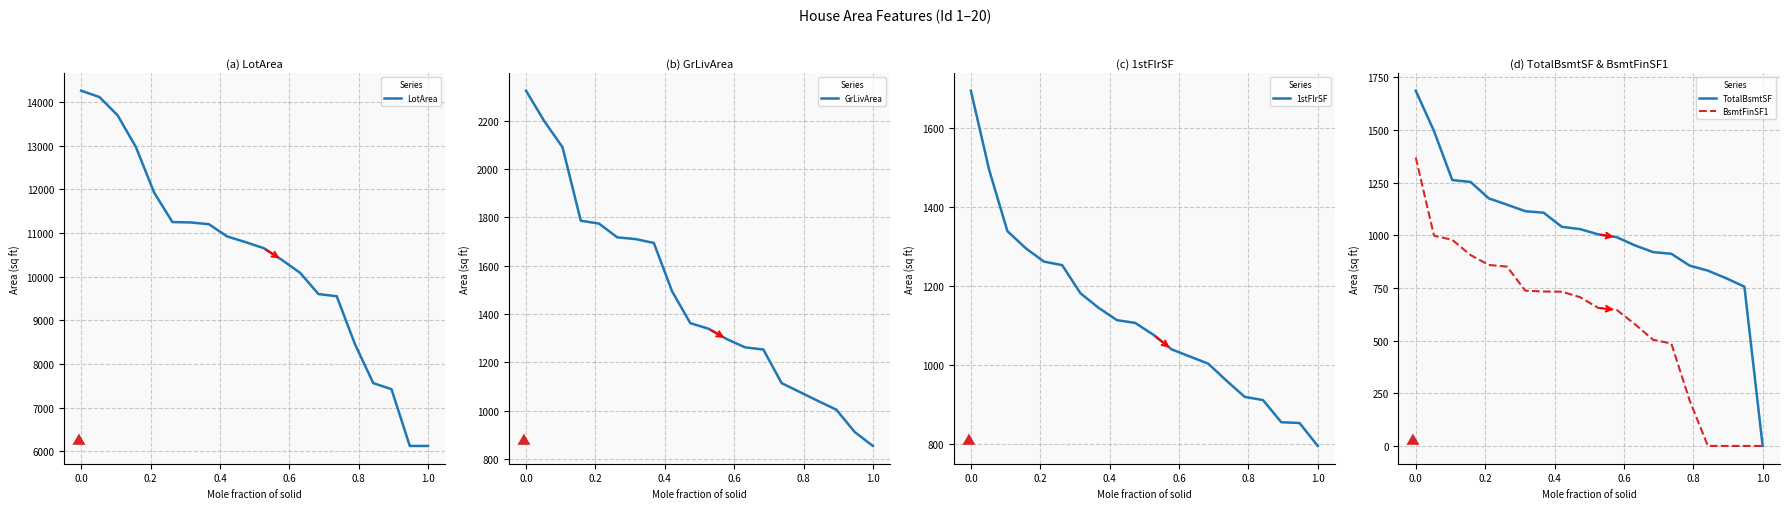

Is it true that TotalBsmtSF equals 572 at 0.0?

False